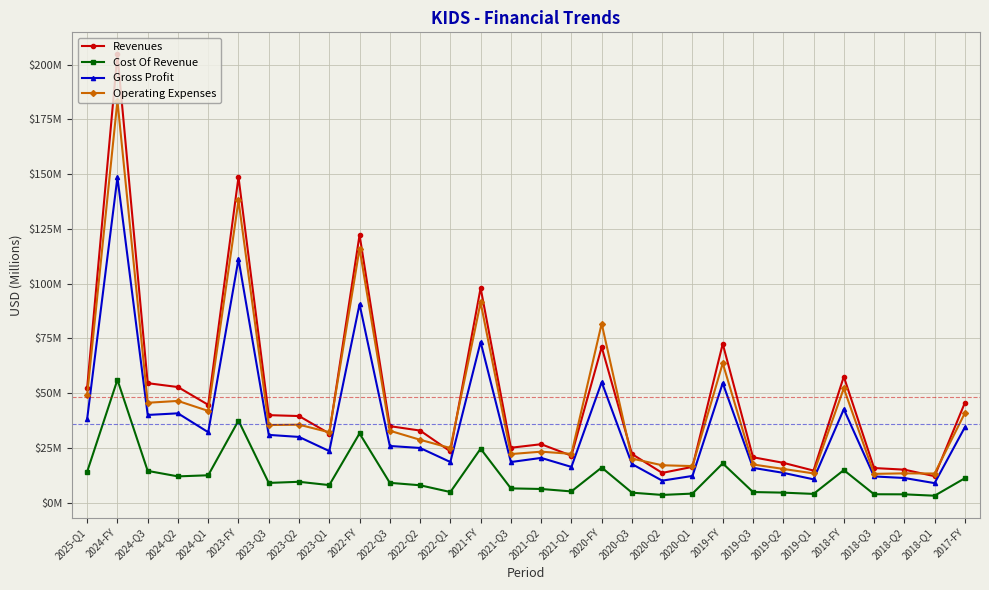

Which label corresponds to the largest value in the chart?

2024-FY